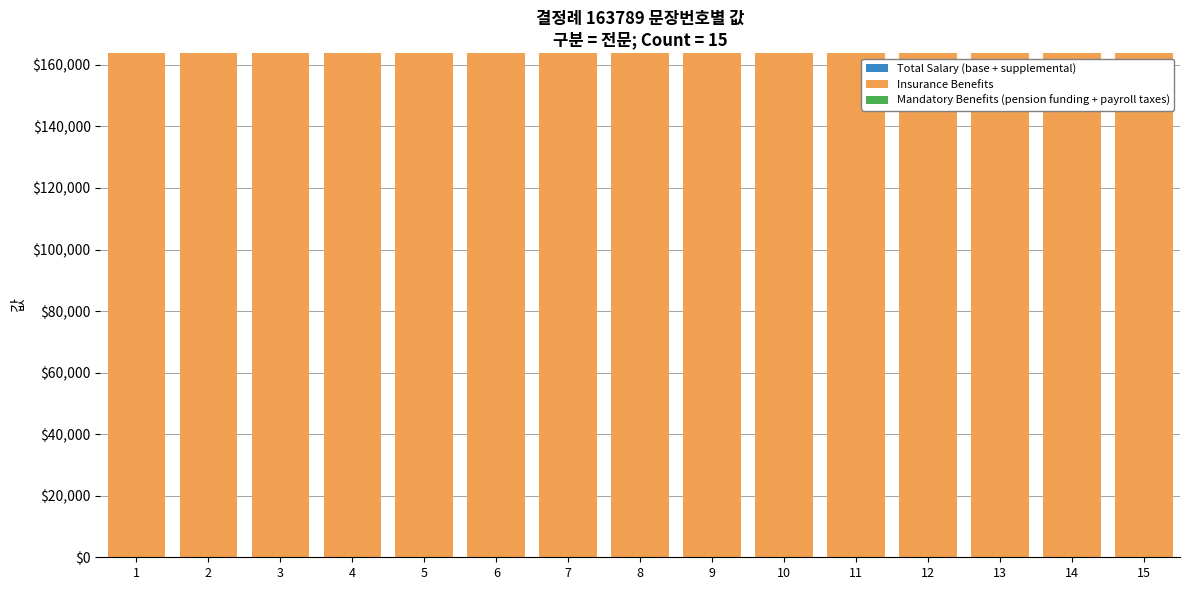

Which series has the widest spread of values?

Total Salary (base + supplemental)